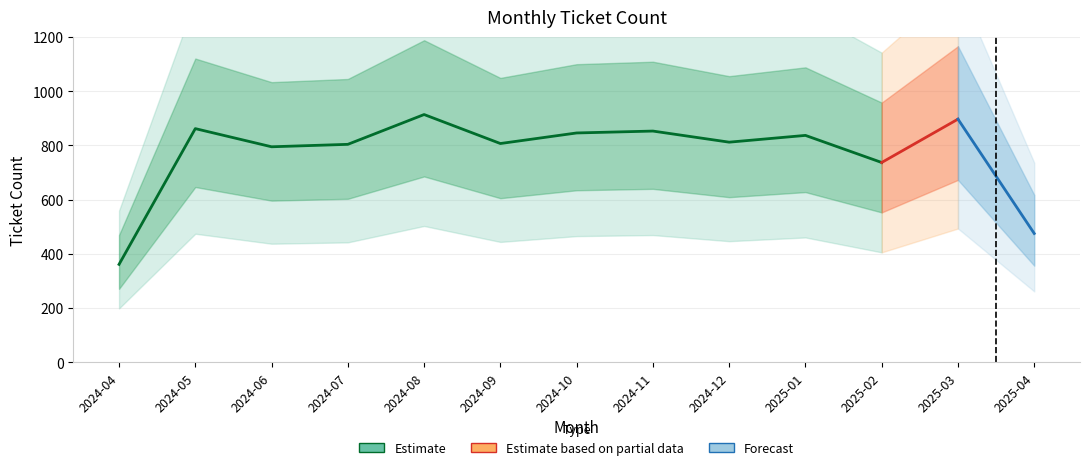

At which category does the data reach its first local peak?

2024-05